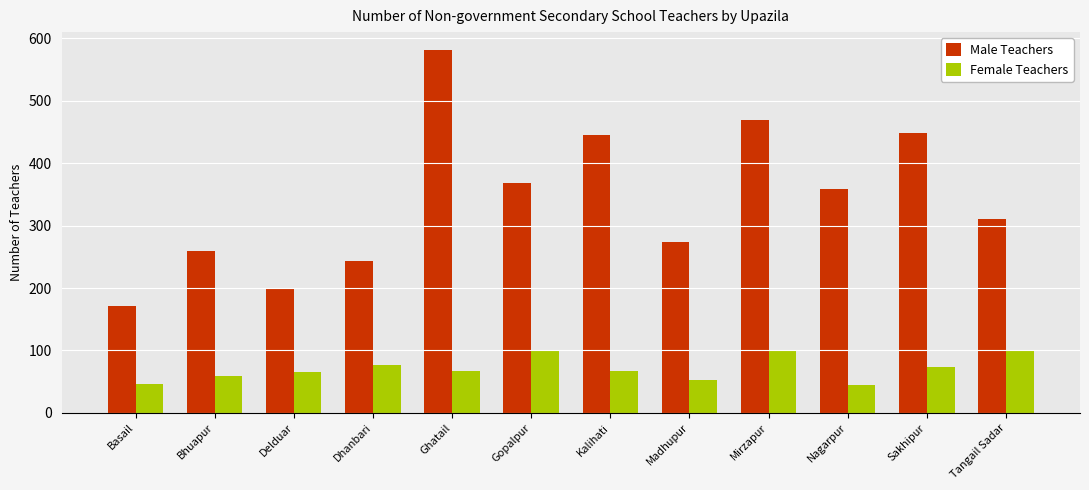

Which category has the highest value across all series?

Ghatail